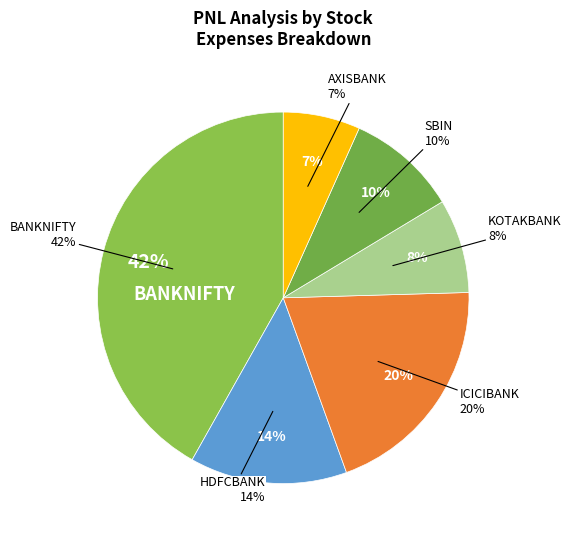

Does SBIN represent more than half of the total?

No